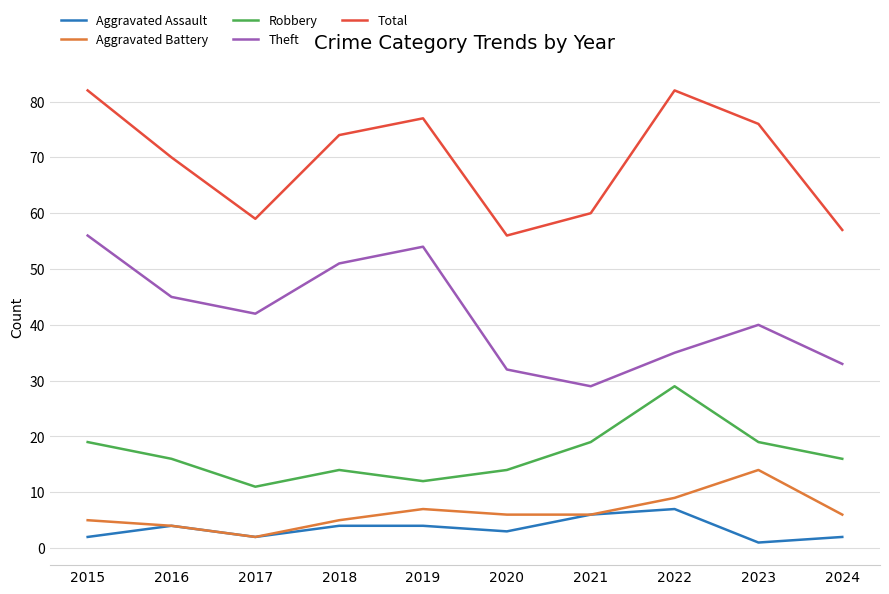

What is the spread (max minus min) of values at 2022?

75